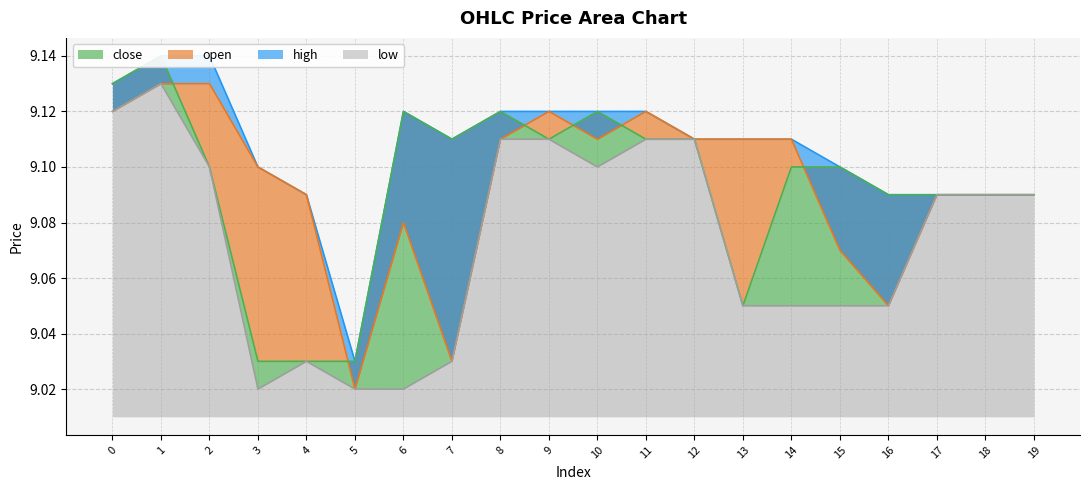

Read the low value at 16.

9.1